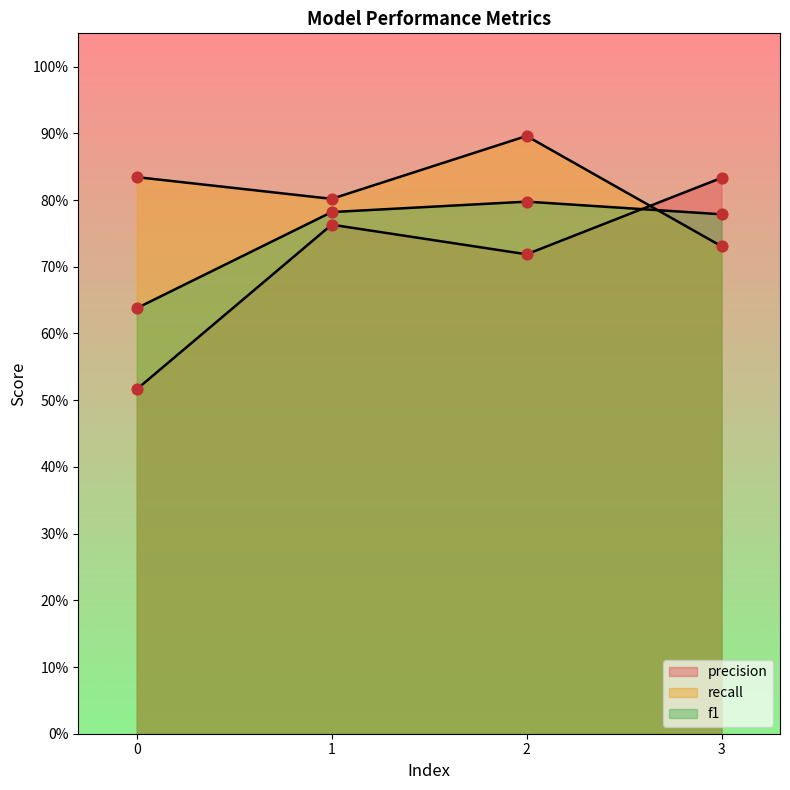

Which series contains the lowest Y value?

precision